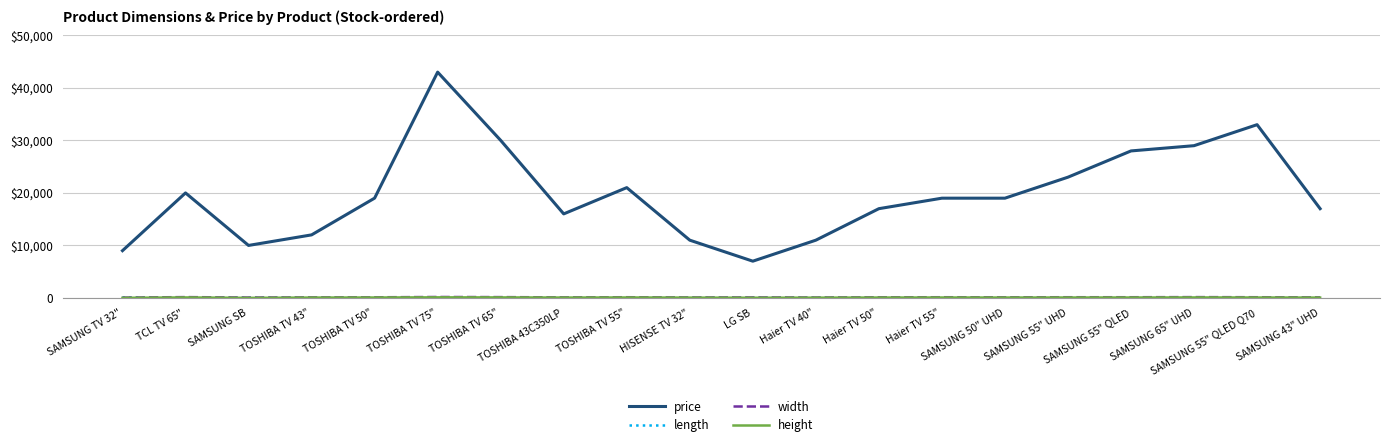

Between TOSHIBA TV 65" and SAMSUNG 55" QLED Q70, which series saw the biggest shift?

price